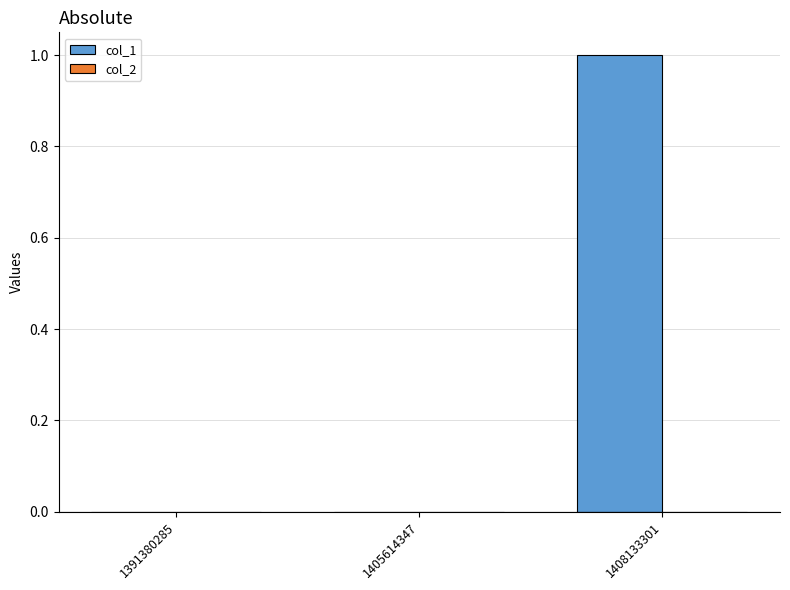

What is the change in value from 1405614347 to 1408133301?

+1